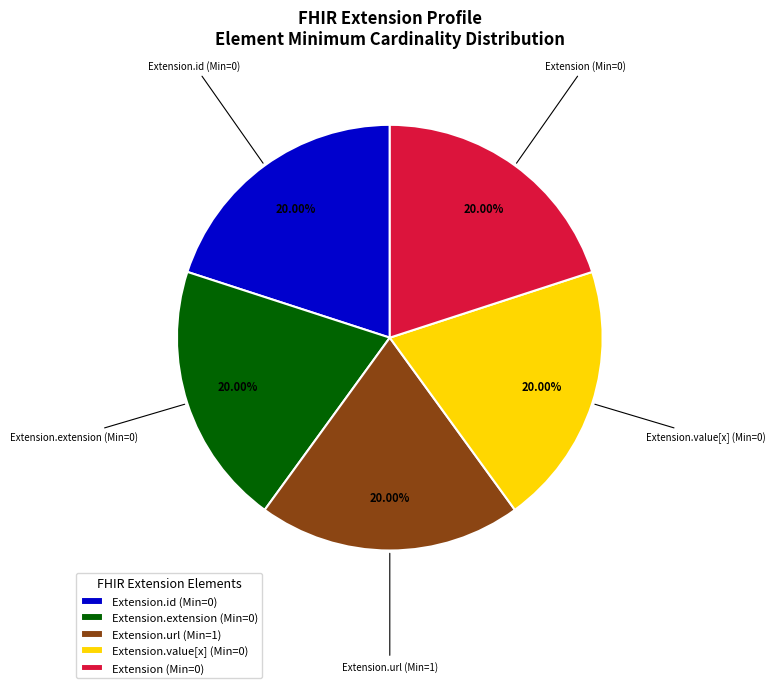

Combined, do Extension.value[x] (Min=0) and Extension.url (Min=1) account for over 50%?

No